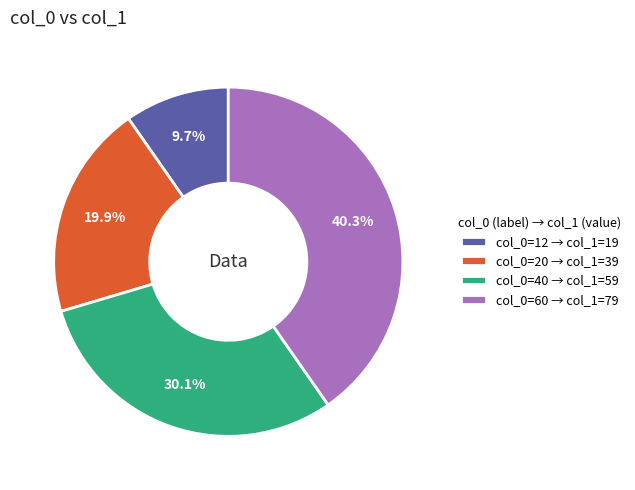

Between col_0=60 → col_1=79 and col_0=40 → col_1=59, which is larger?

col_0=60 → col_1=79